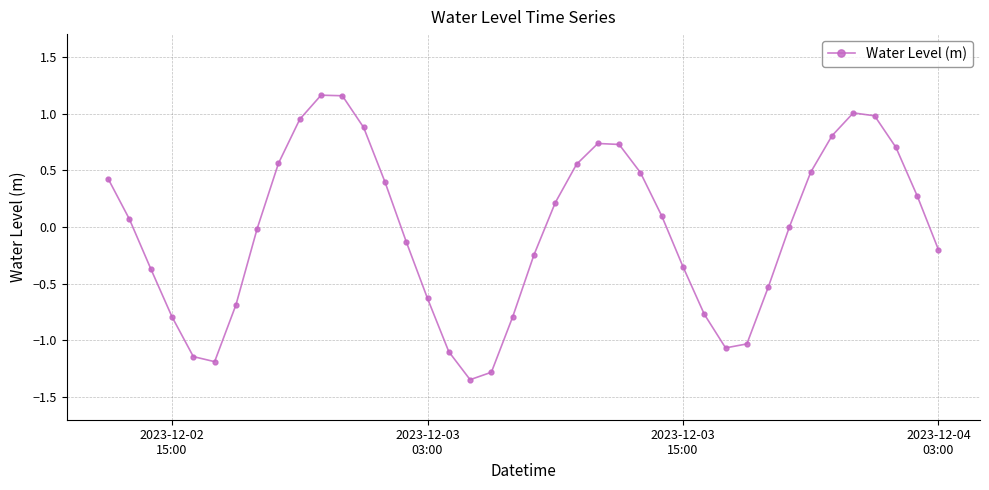

How many interior local peaks (higher than both neighbors) does the data have?

3